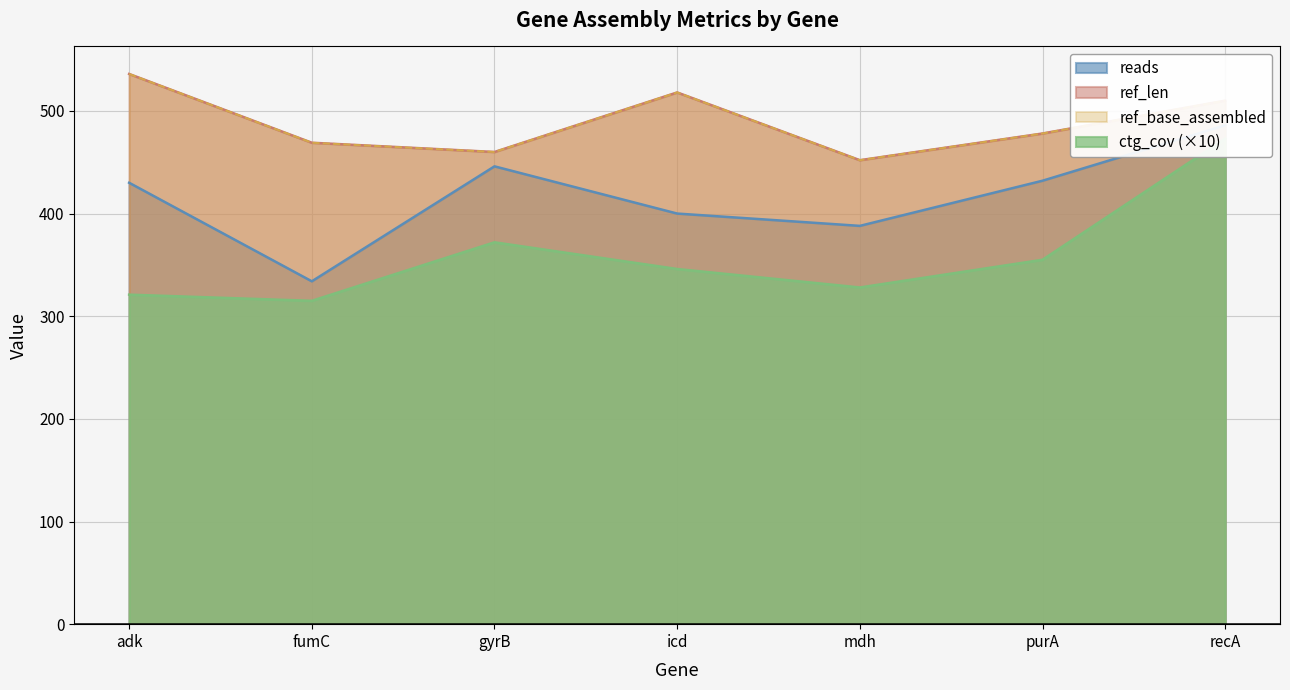

Where does the ref_len series first go above 478?

adk